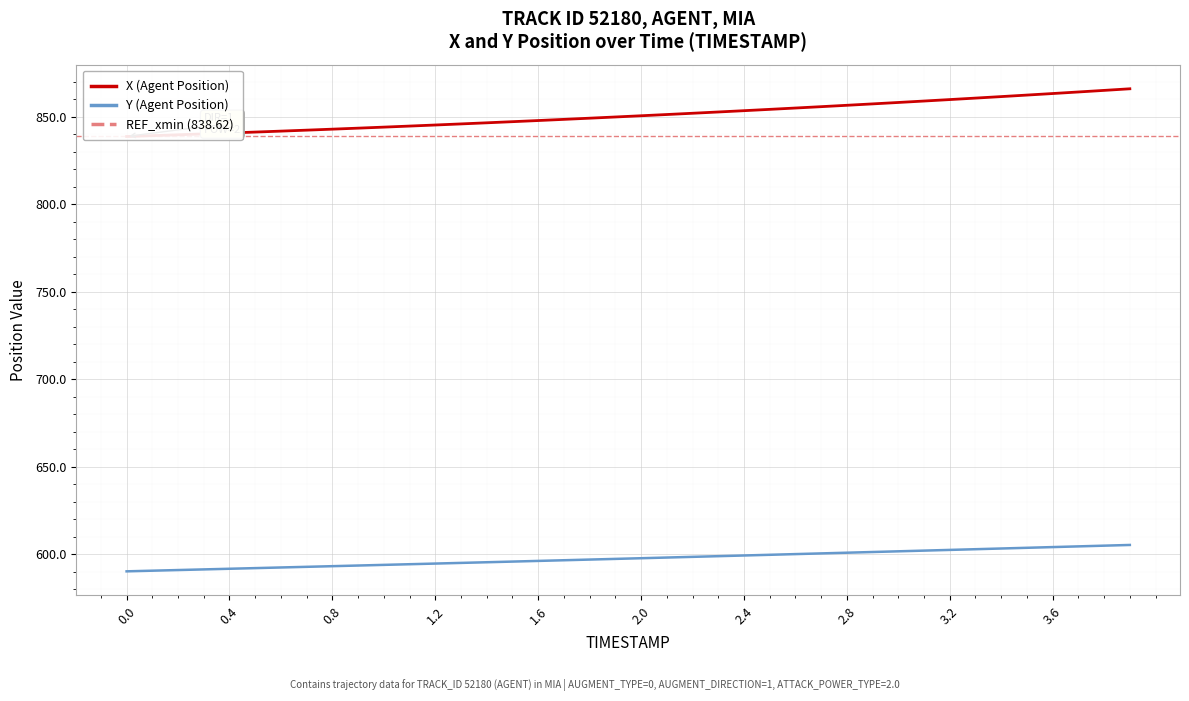

How many values in the Y (Agent Position) series are below 597?

19